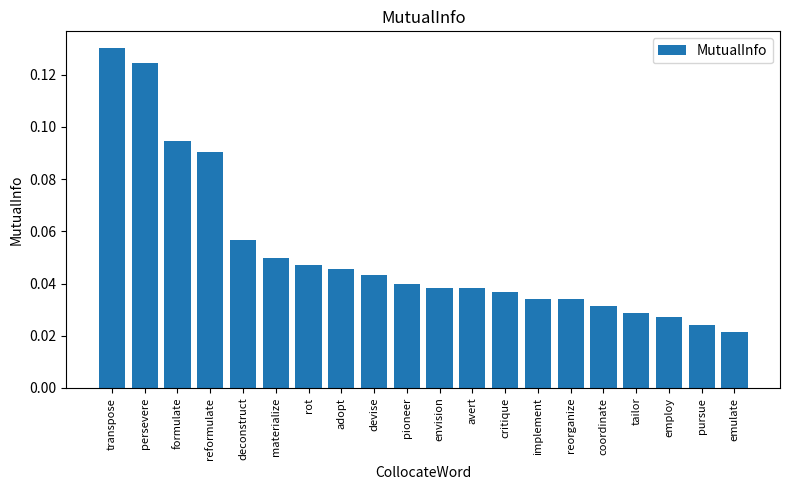

What position from the right is employ?

3